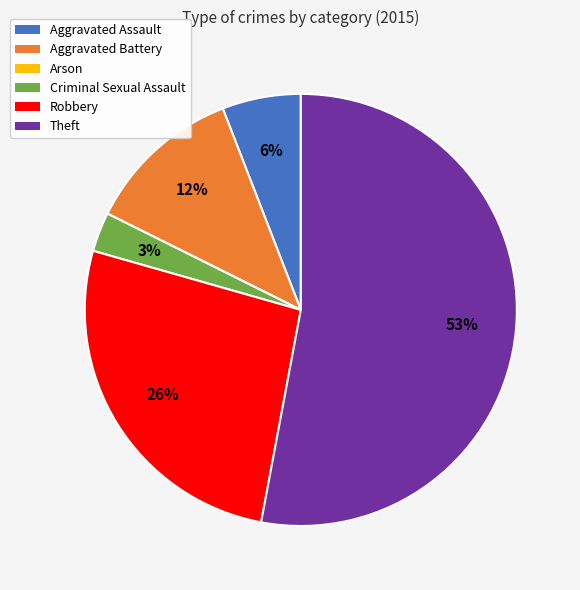

What is the majority slice?

Theft